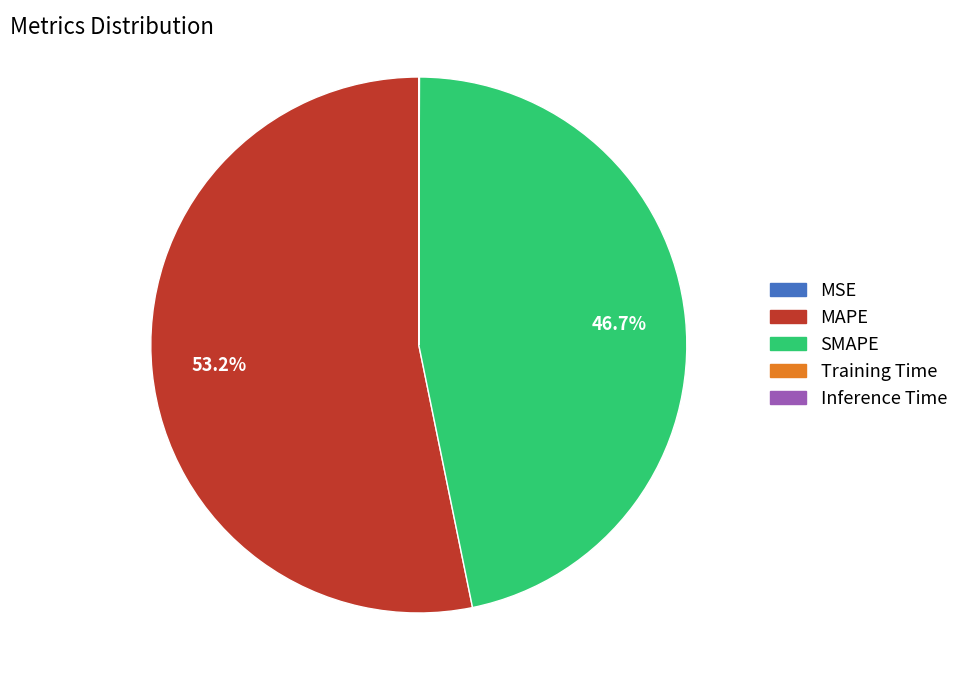

Is it true that SMAPE is 47% of the pie?

True